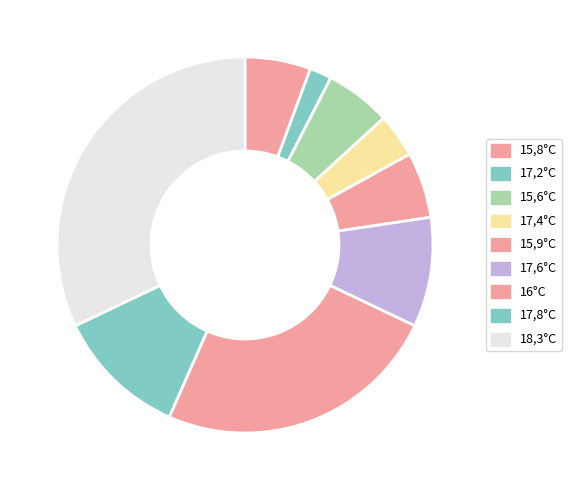

How many segments does this pie chart have?

9